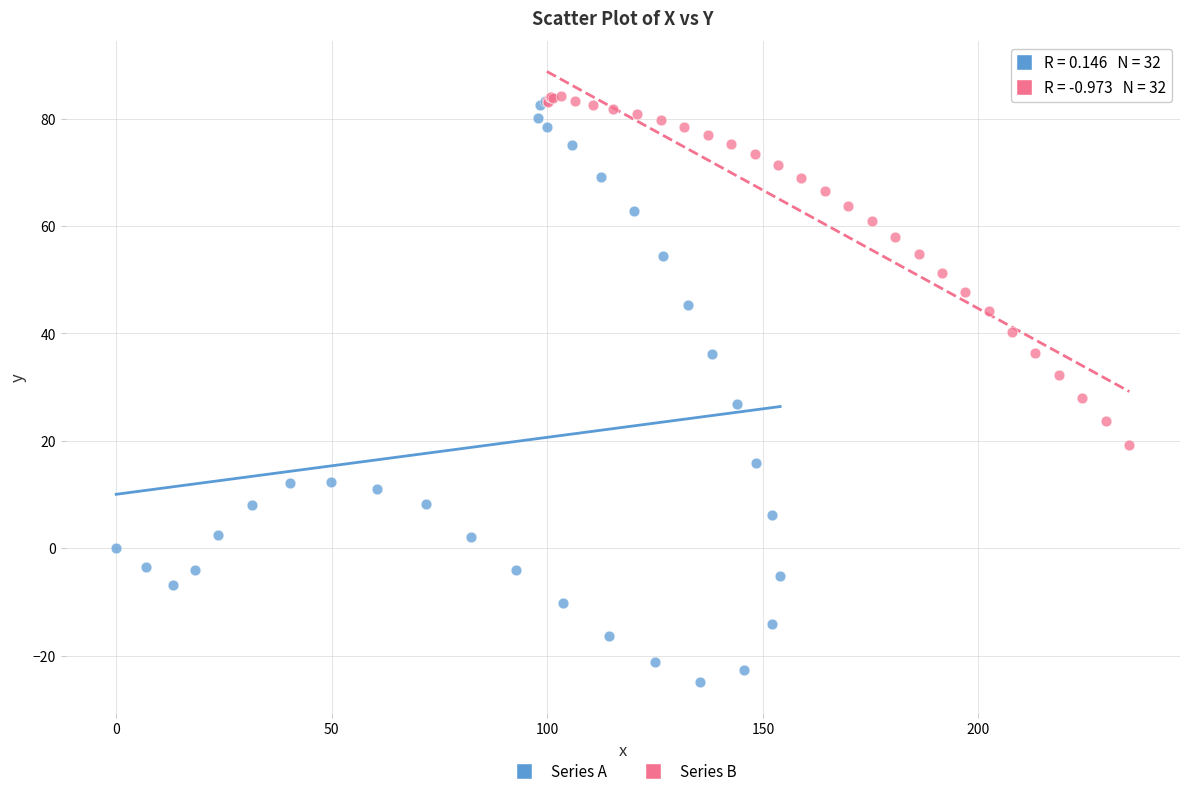

Which series reaches the minimum Y coordinate?

Series A